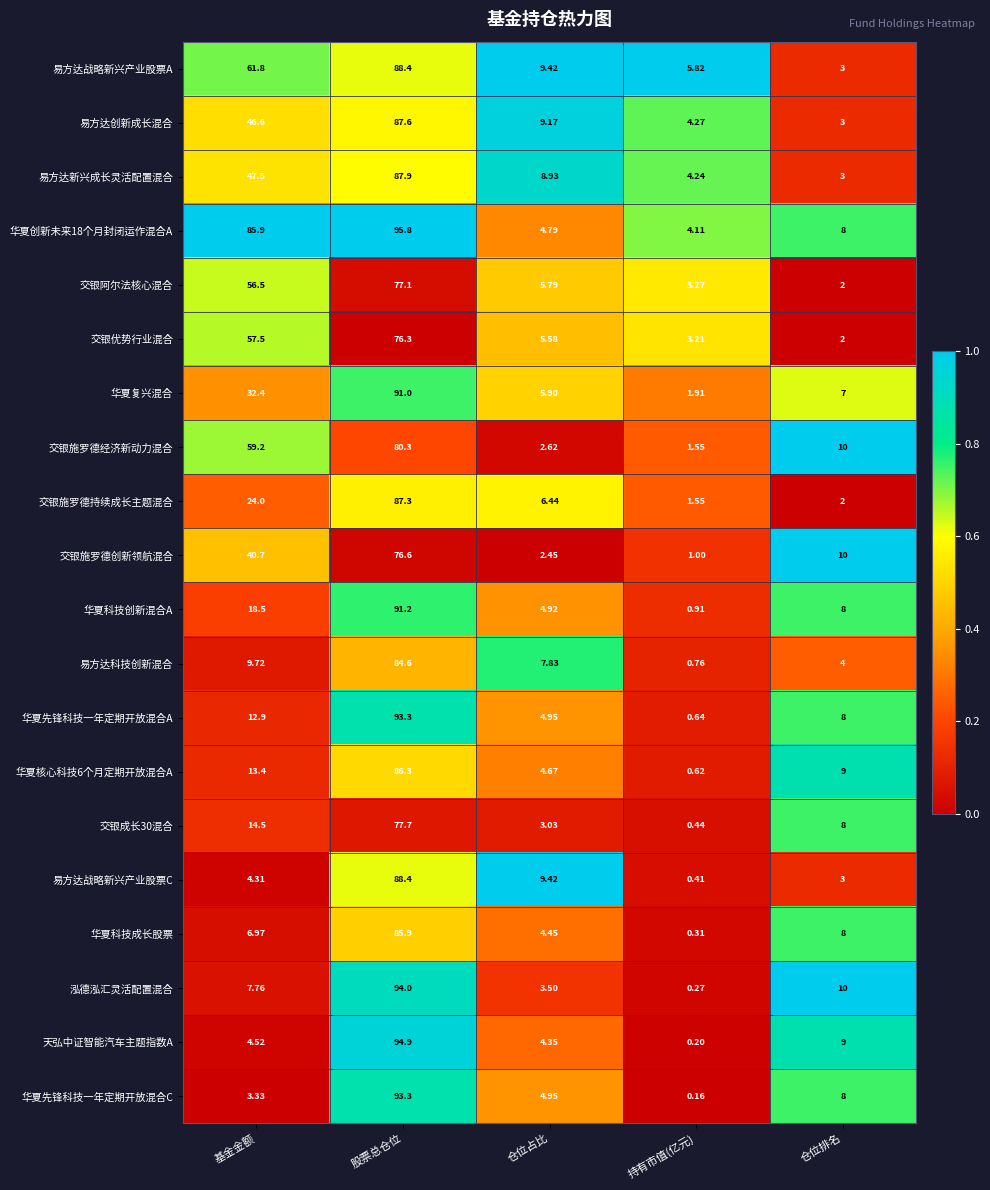

At which label is 交银阿尔法核心混合 closest to 39?

基金金额